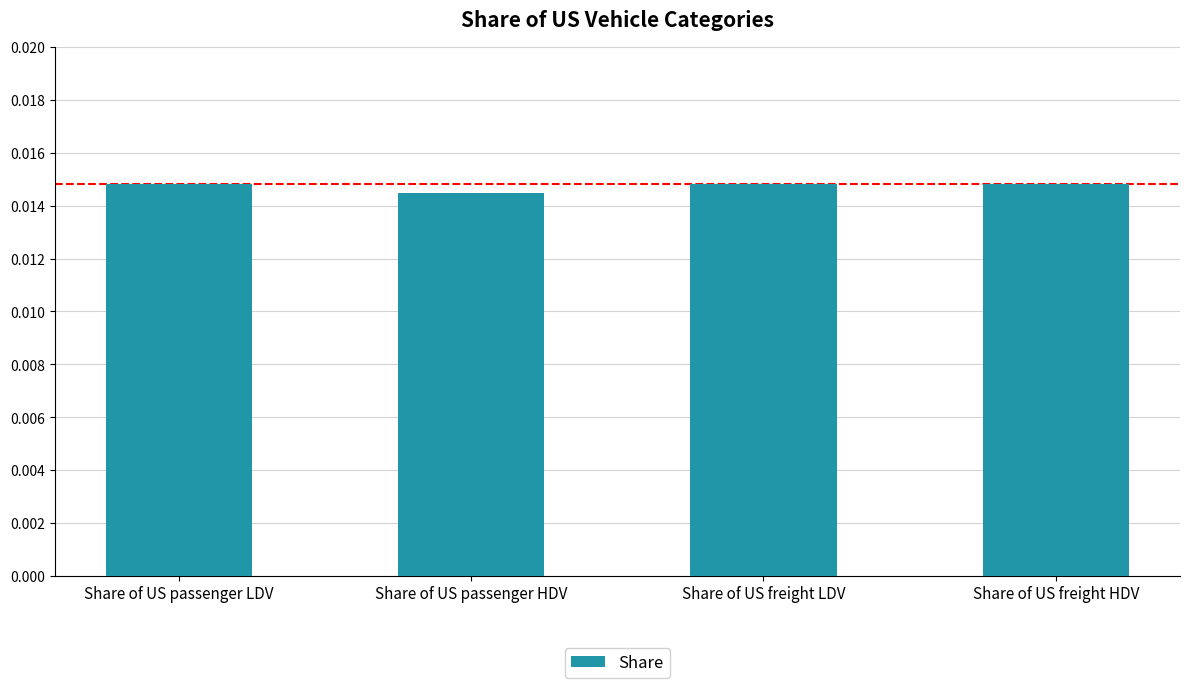

What is the label of the 3rd bar from the left?

Share of US freight LDV